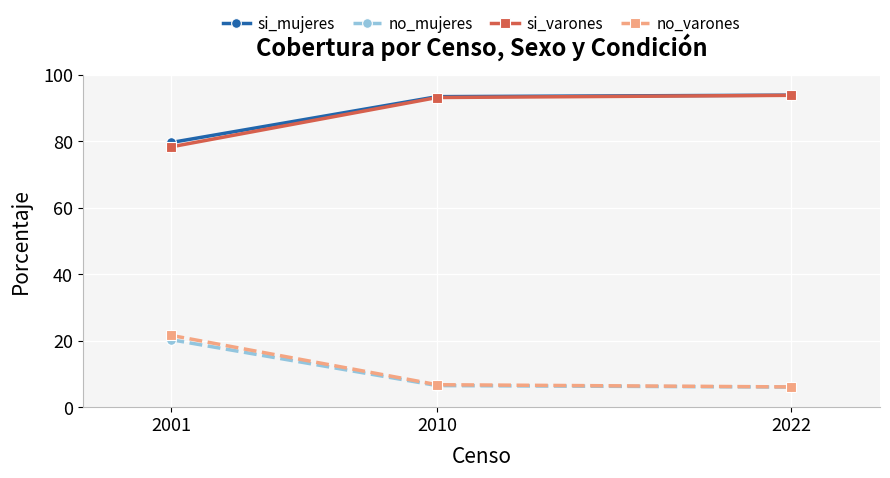

What is the spread (max minus min) of values at 2022?

87.9